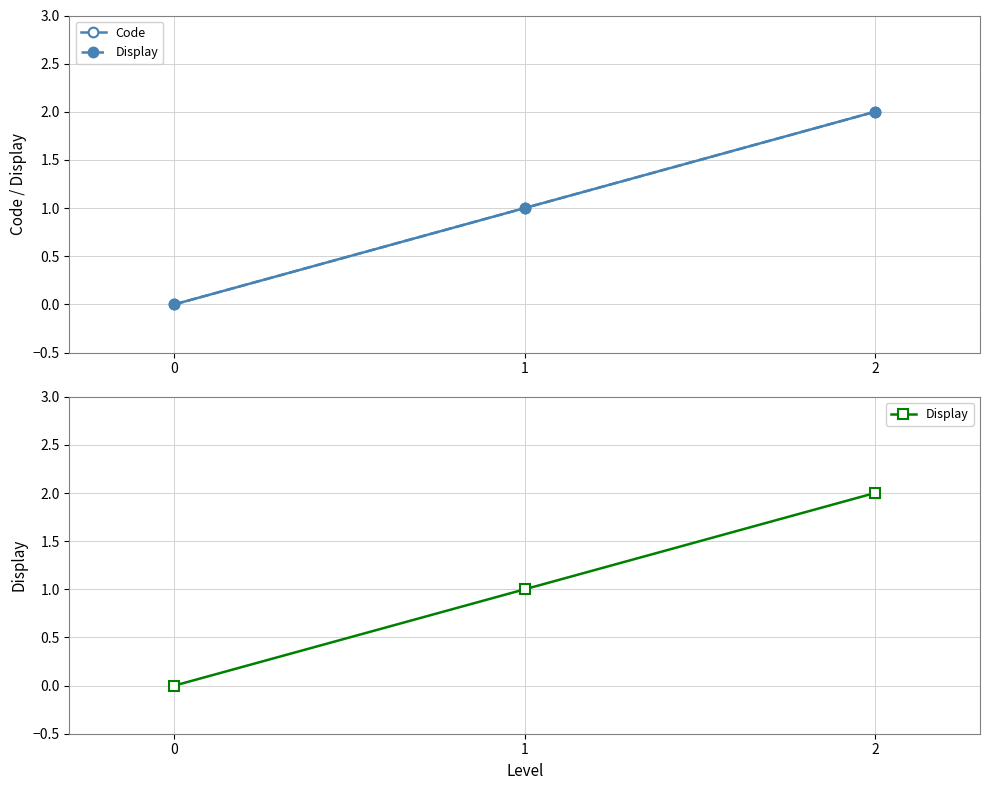

Which series has the largest range (max minus min)?

Code